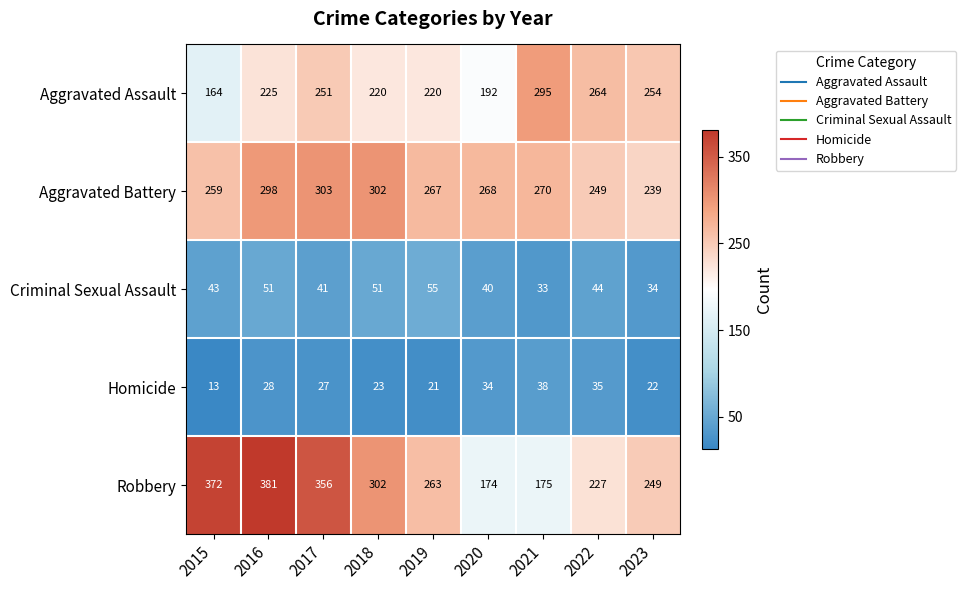

Which series has the largest total across all categories?

Robbery